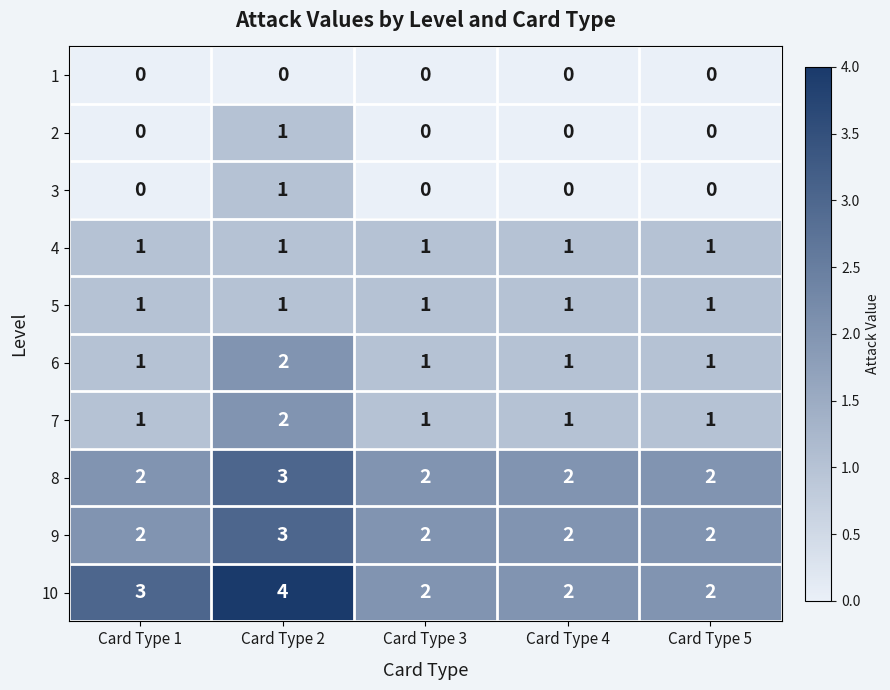

Which series has the widest spread of values?

10